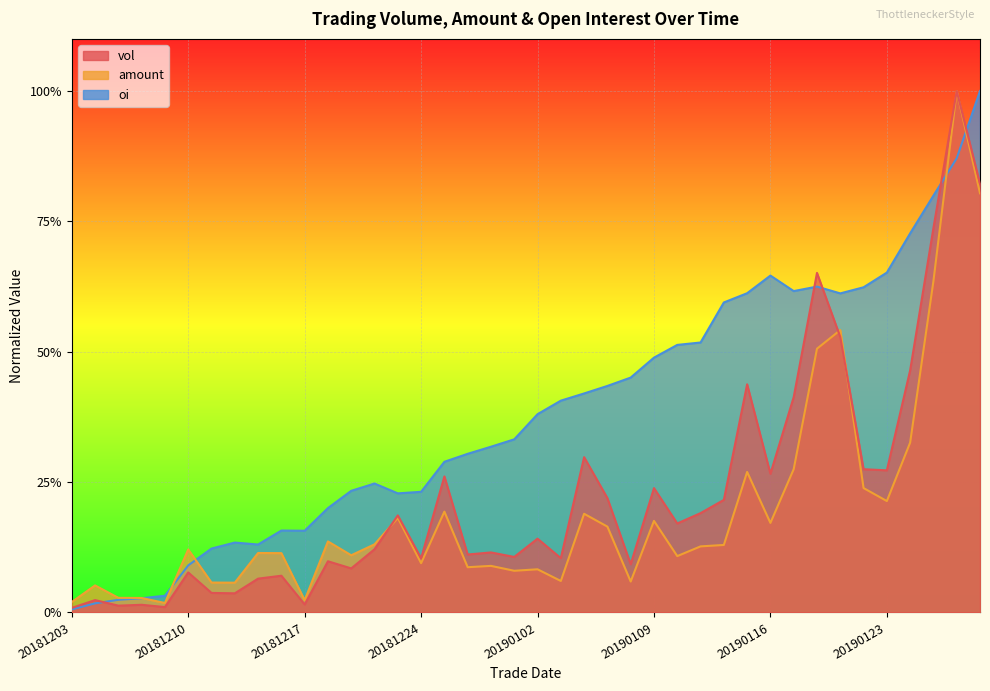

True or false: amount_line has more than 1 points higher than both neighbors.

True